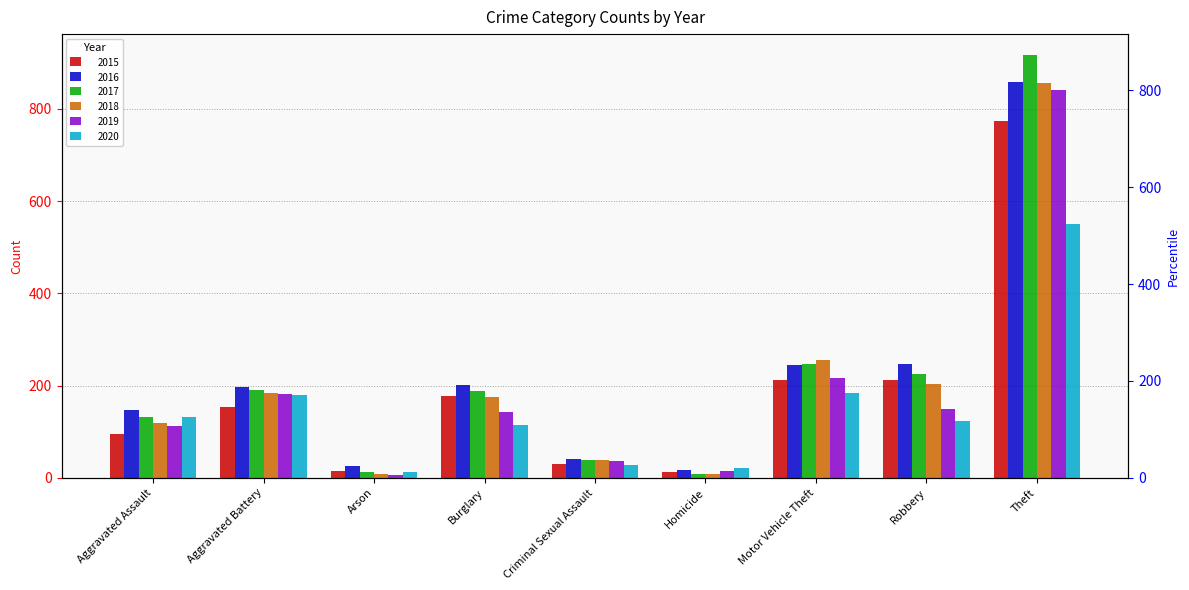

What is the lowest value of the 2019 series?

6